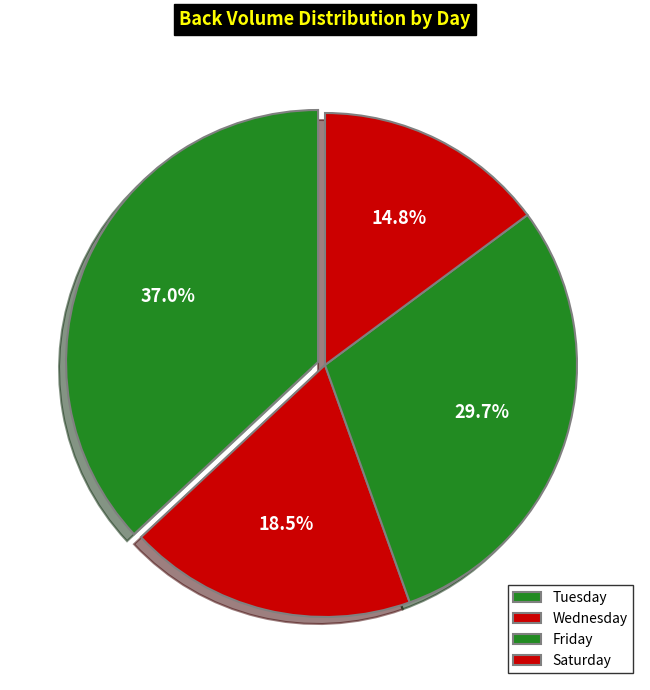

To the nearest percent, what is the average slice percentage?

25%